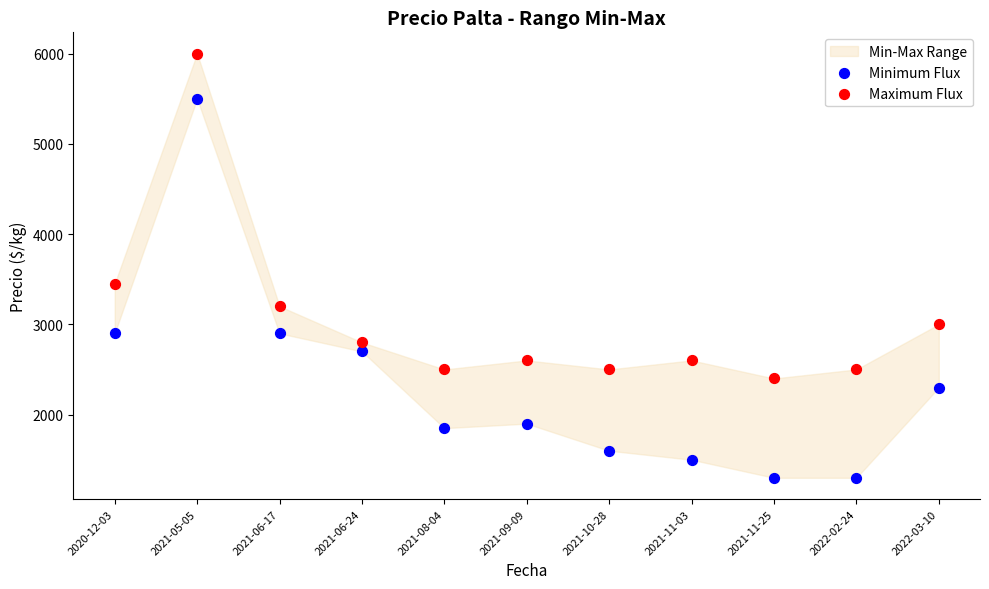

Which series has the widest spread of Y values?

Minimum Flux